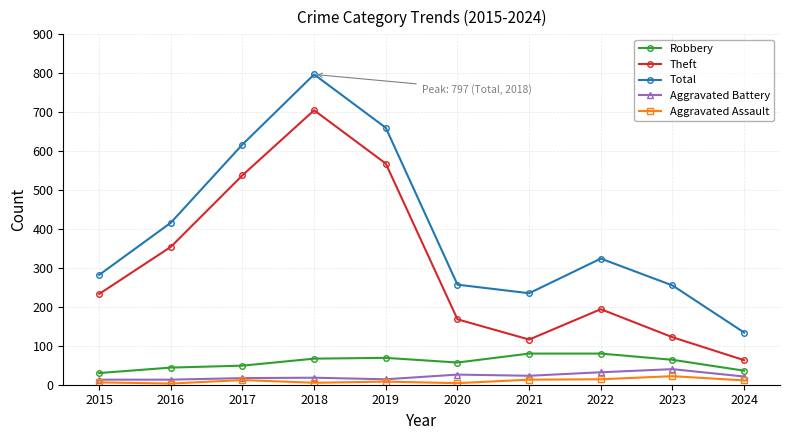

Where does the Robbery series first go above 64?

2018